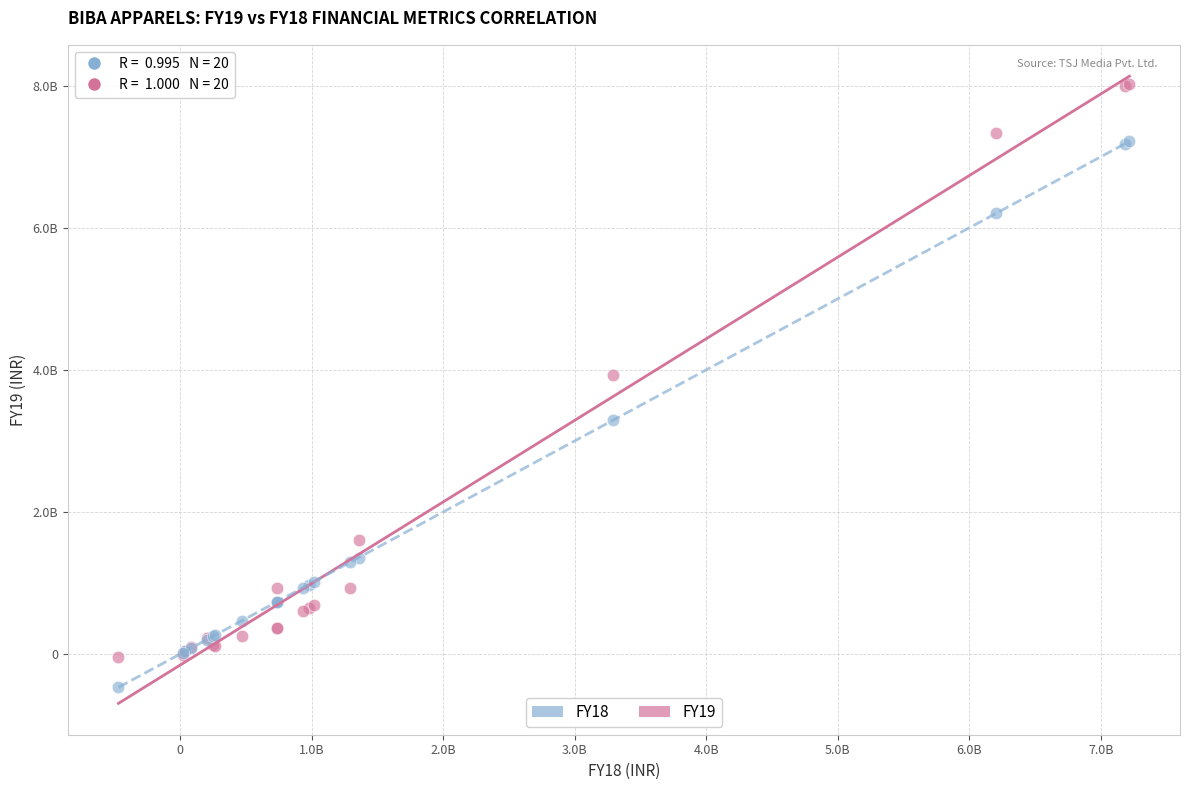

What are all the series names shown in the legend?

FY18, FY19